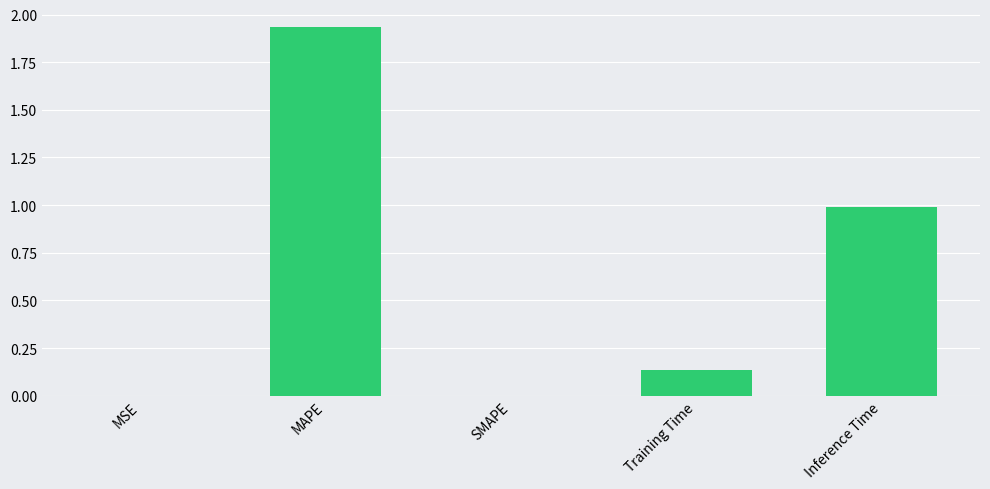

Is it true that the value at Inference Time is 1.5?

False